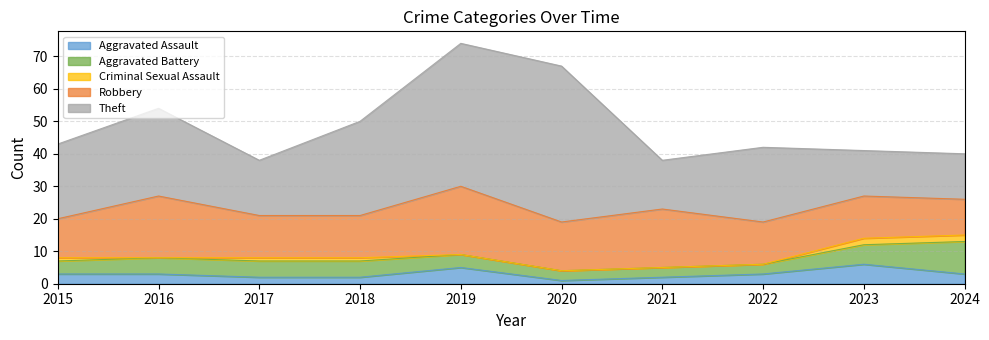

Does the chart display data point markers on the line(s)?

No